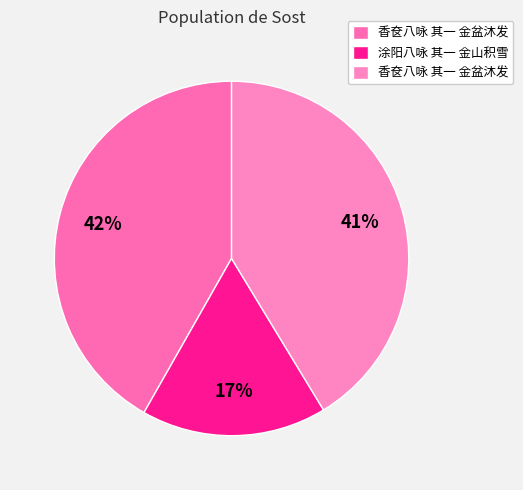

Which category has the biggest portion of the pie?

香奁八咏 其一 金盆沐发